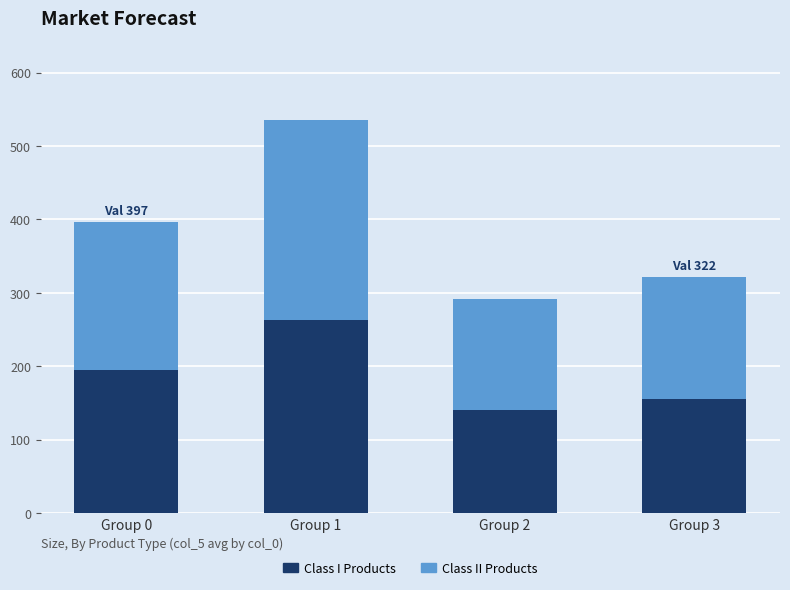

The value of Class I Products at Group 2 is 140. True or false?

True